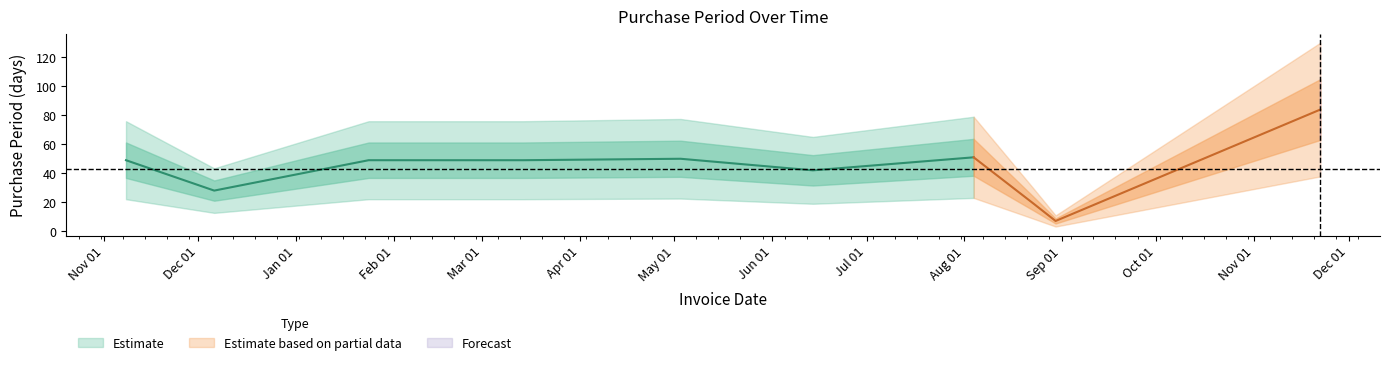

How many data points are less than 49?

4